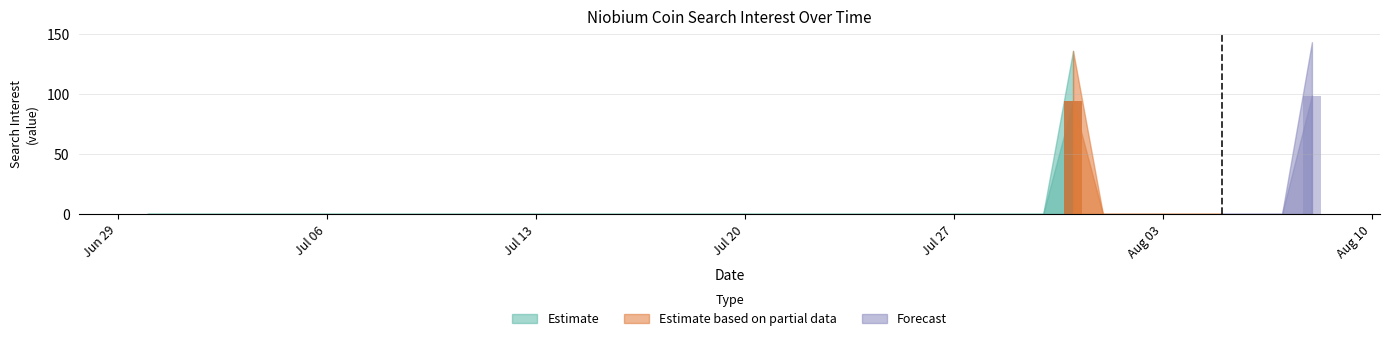

True or false: the data shows -48 at 2020/07/22.

False